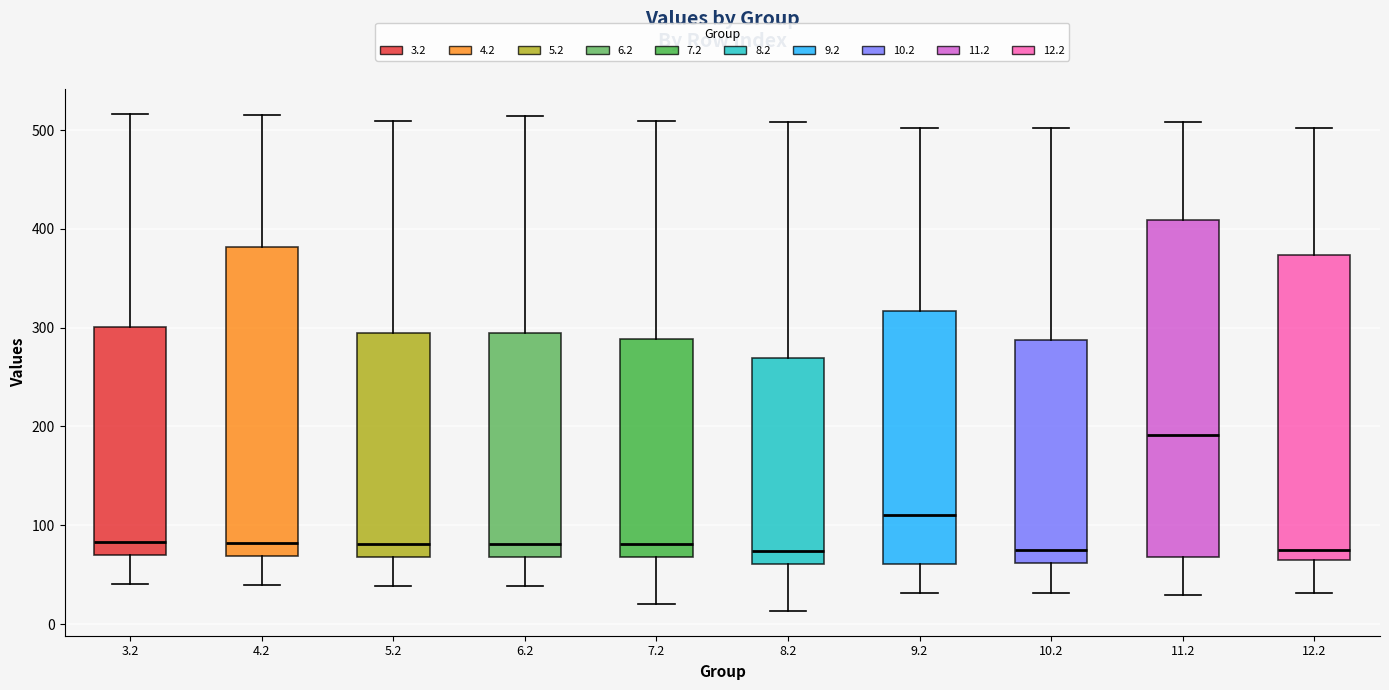

Reading left to right, read every box against the y-axis: the position of its median line, the range the box covers, and the ends of its whiskers. The values are not printed on the chart, so give them approximately, as read against the axis.

3.2: median 80, box 70 to 300, whiskers 40 to 520
4.2: median 80, box 70 to 380, whiskers 40 to 520
5.2: median 80, box 70 to 290, whiskers 40 to 510
6.2: median 80, box 70 to 290, whiskers 40 to 510
7.2: median 80, box 70 to 290, whiskers 20 to 510
8.2: median 70, box 60 to 270, whiskers 10 to 510
9.2: median 110, box 60 to 320, whiskers 30 to 500
10.2: median 70, box 60 to 290, whiskers 30 to 500
11.2: median 190, box 70 to 410, whiskers 30 to 510
12.2: median 70, box 60 to 370, whiskers 30 to 500